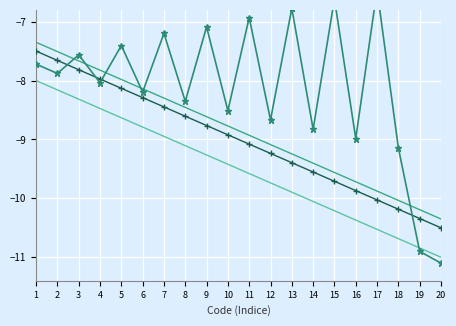

At which category is the sum across all series the highest?

1